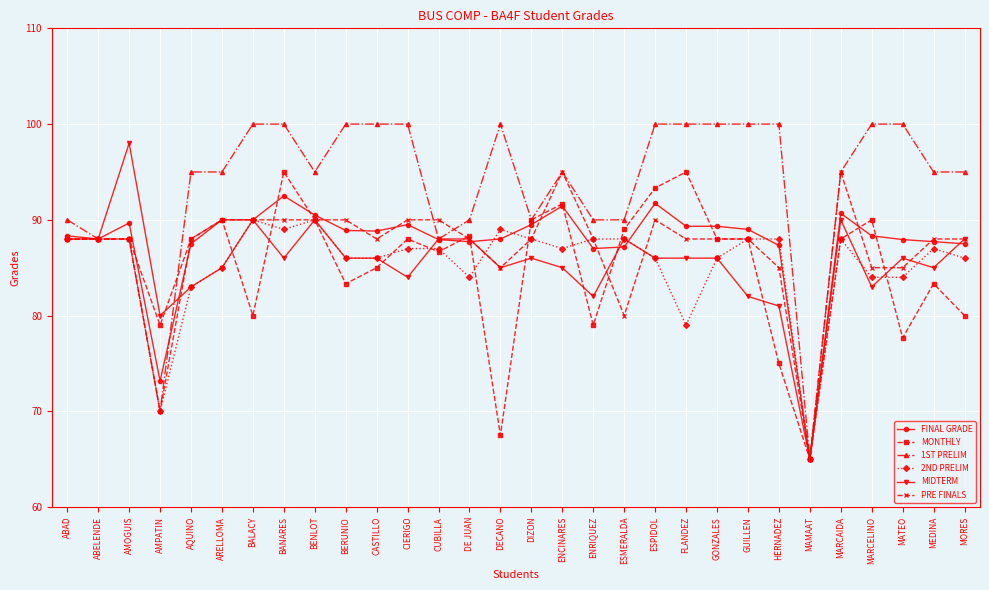

What position from the left is MATEO?

28